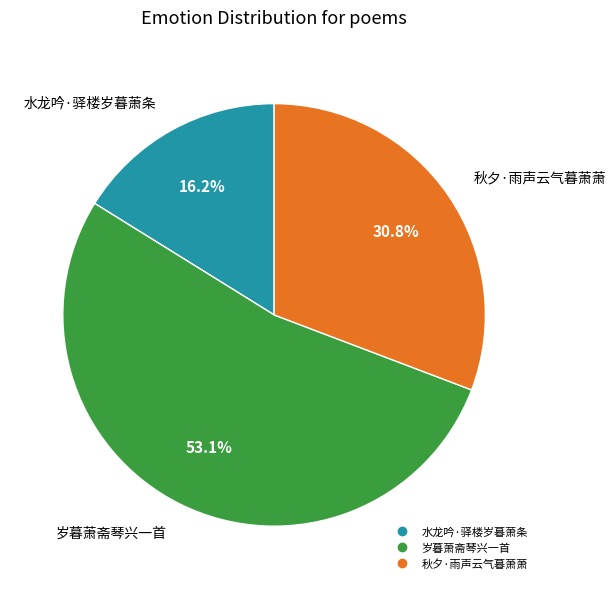

What percentage do 岁暮萧斋琴兴一首 and 水龙吟·驿楼岁暮萧条 together represent?

69.2%